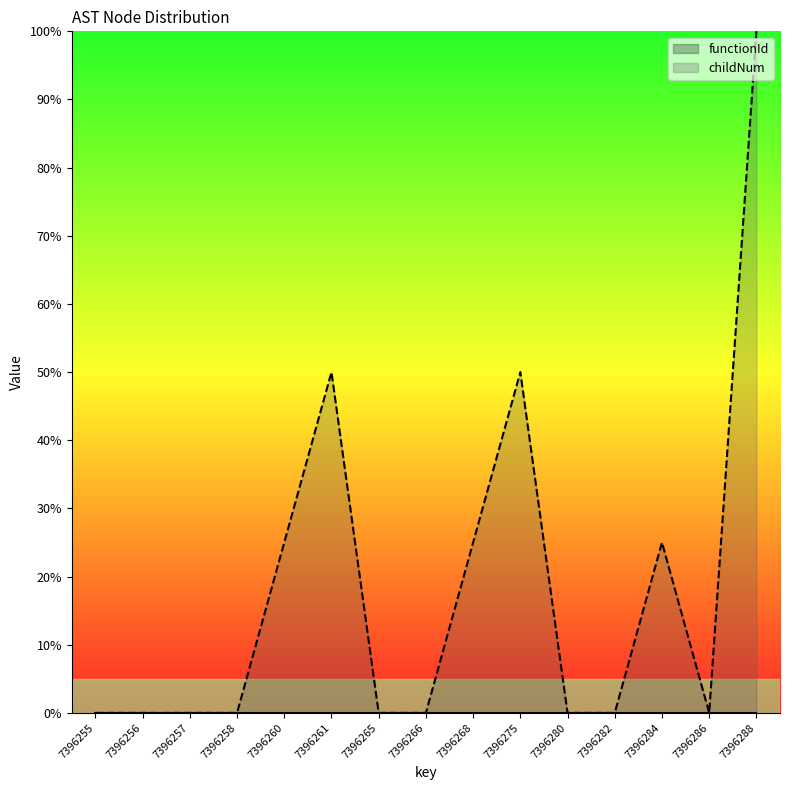

How many interior local valleys (lower than both neighbors) does the data have?

1